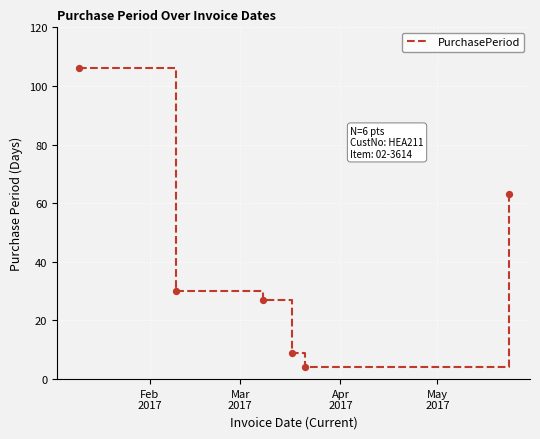

What is the sum of all values?

239